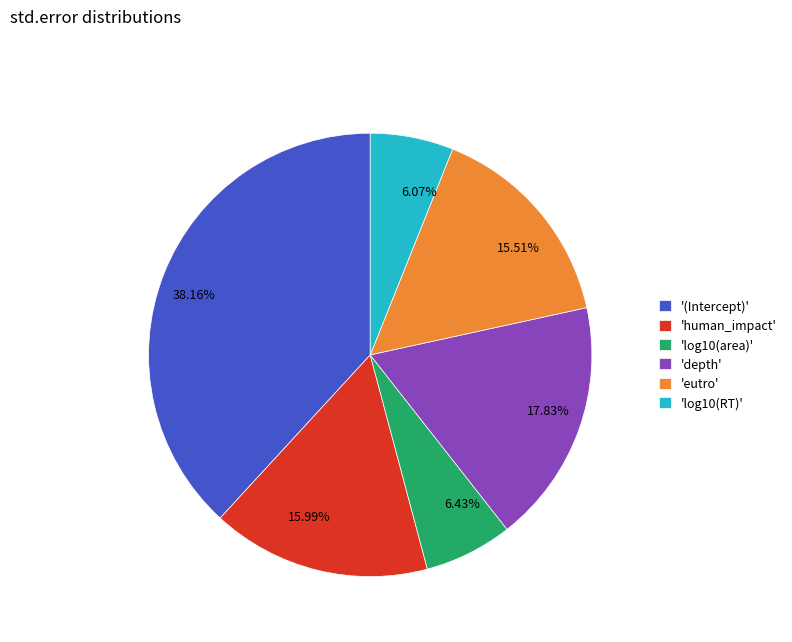

Does any single category account for the majority?

No